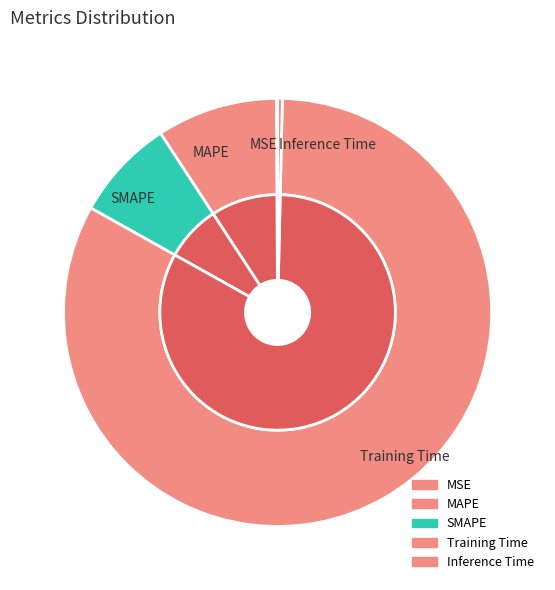

Count the number of slices in the pie.

5